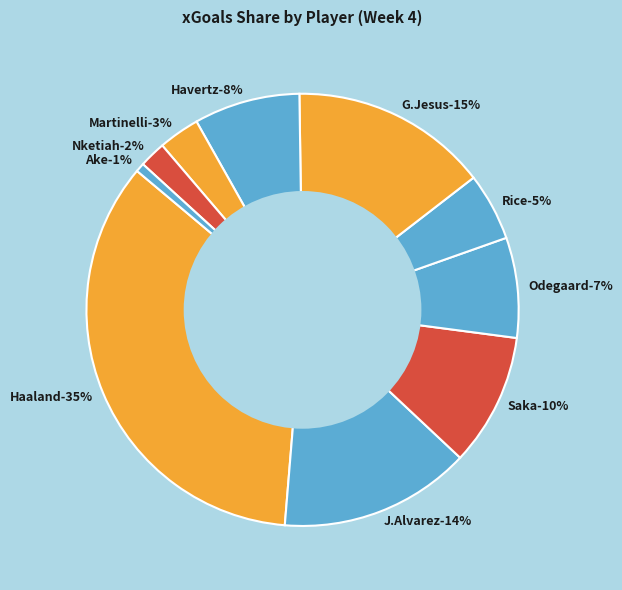

To the nearest percent, what is the average slice percentage?

10%